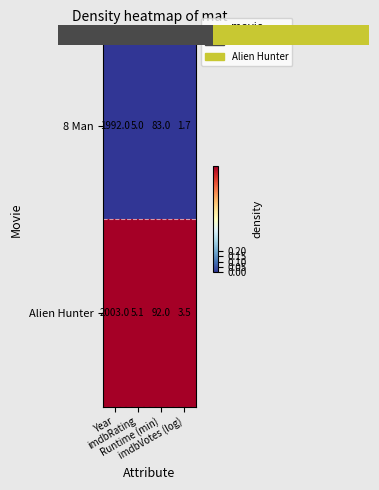

At Year, list the series in order from largest to smallest.

Alien Hunter, 8 Man